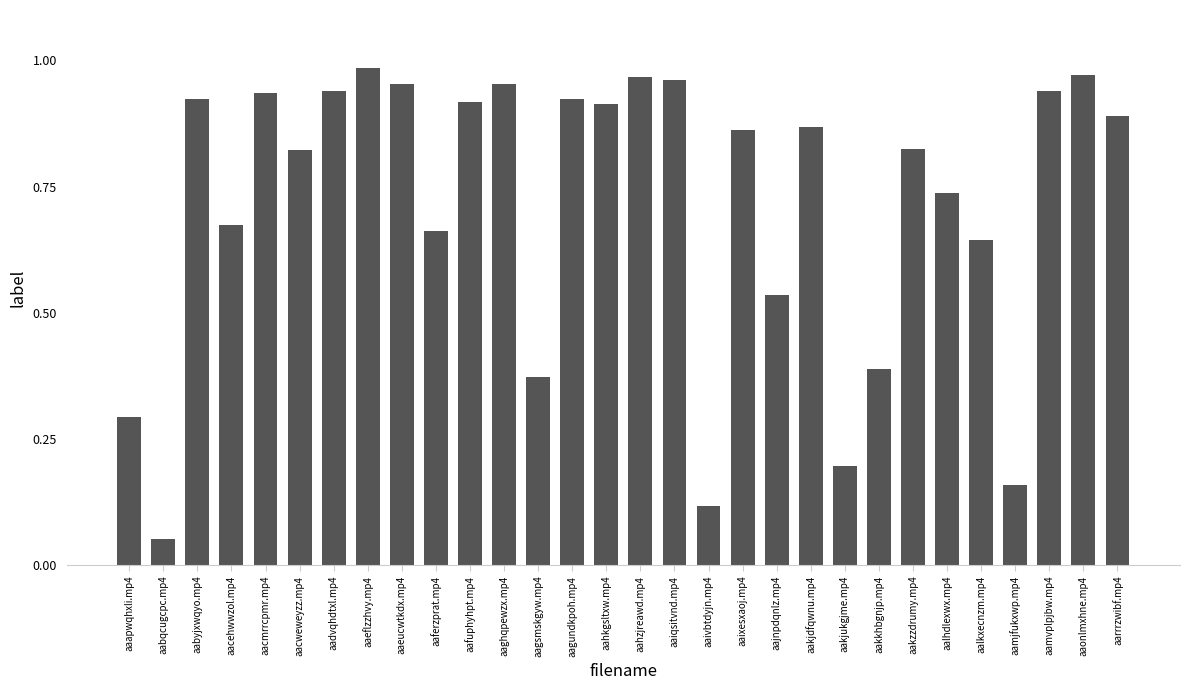

Between aalhdlexwx.mp4 and aahkgsltxw.mp4, which is larger?

aahkgsltxw.mp4